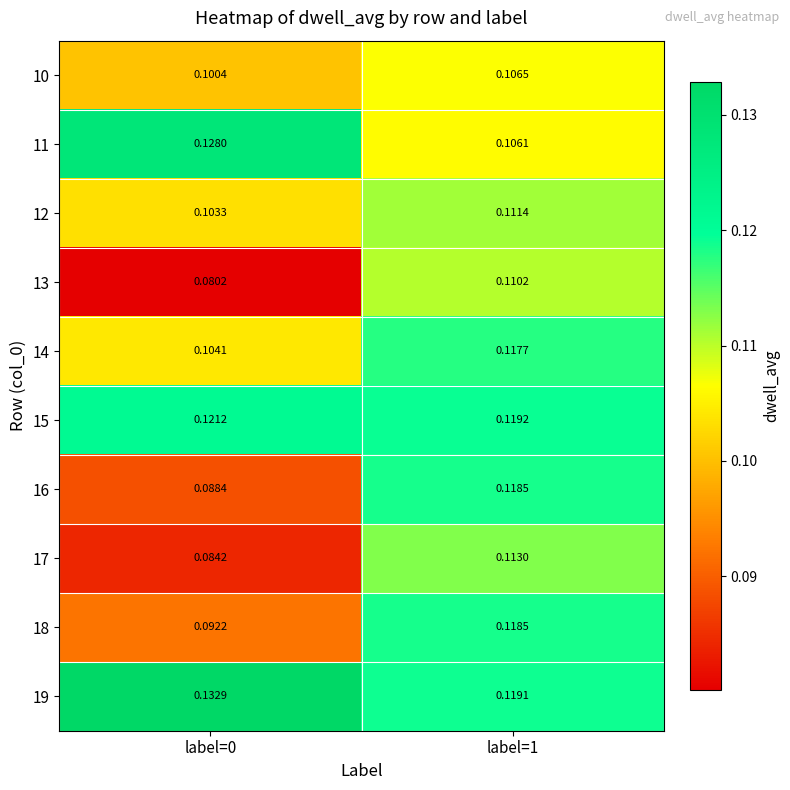

List the series in order of their peak value, lowest first.

10, 13, 12, 17, 14, 16, 18, 15, 11, 19